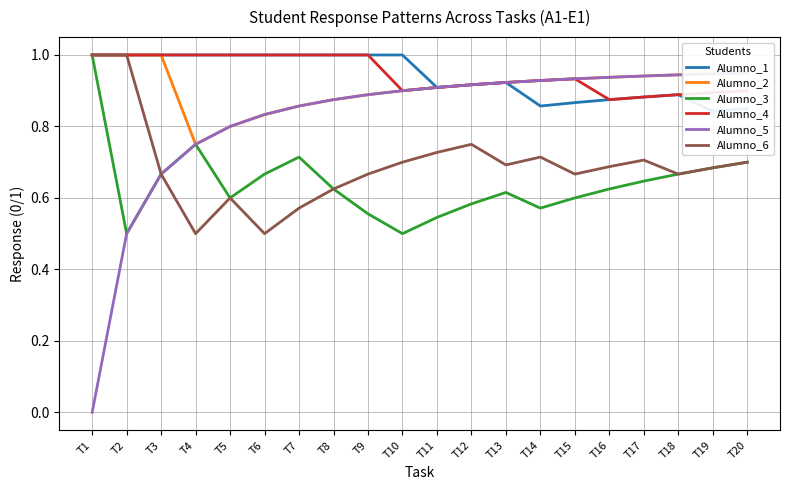

How many lines are shown in the chart?

6